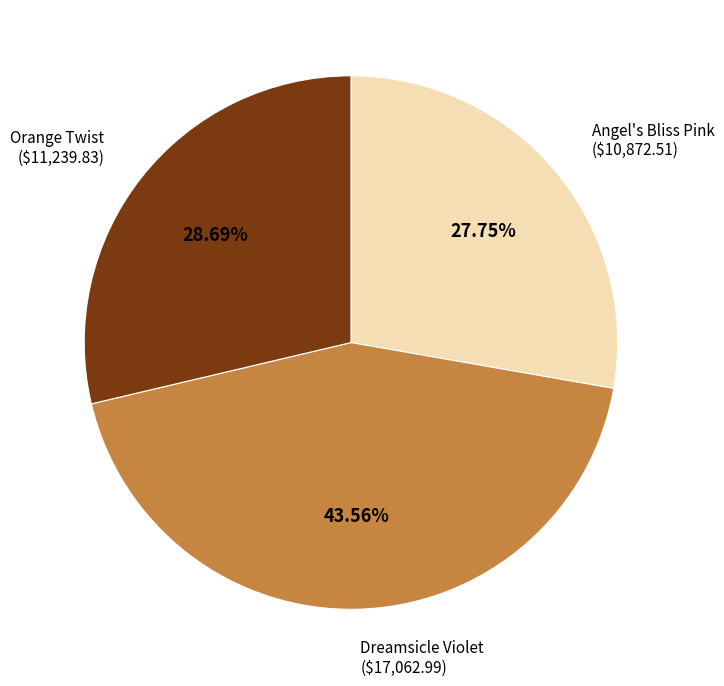

Which slice is the smallest?

Angel's Bliss Pink ($10,872.51)